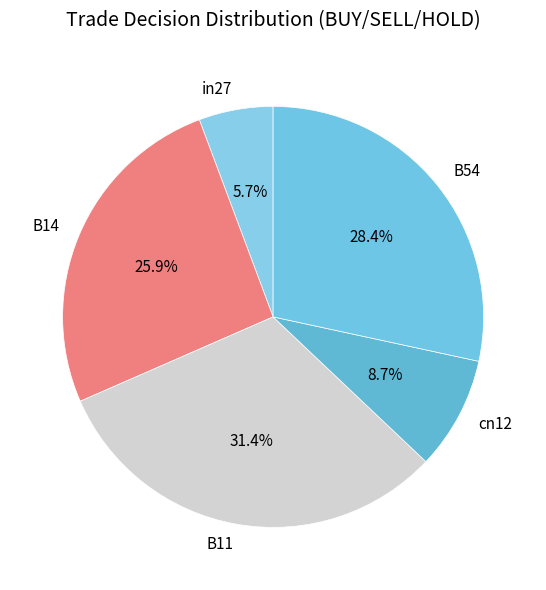

To the nearest percent, what percentage of the pie is B11?

31%